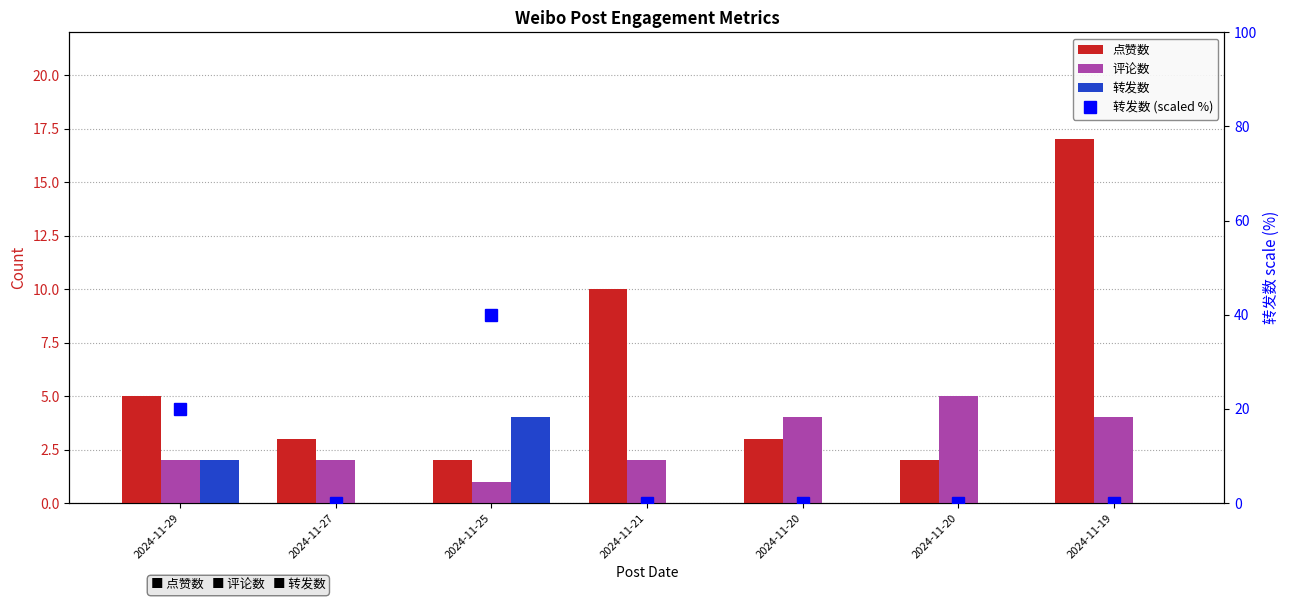

The value of 转发数 (scaled %) at 2024-11-20 is -20. True or false?

False